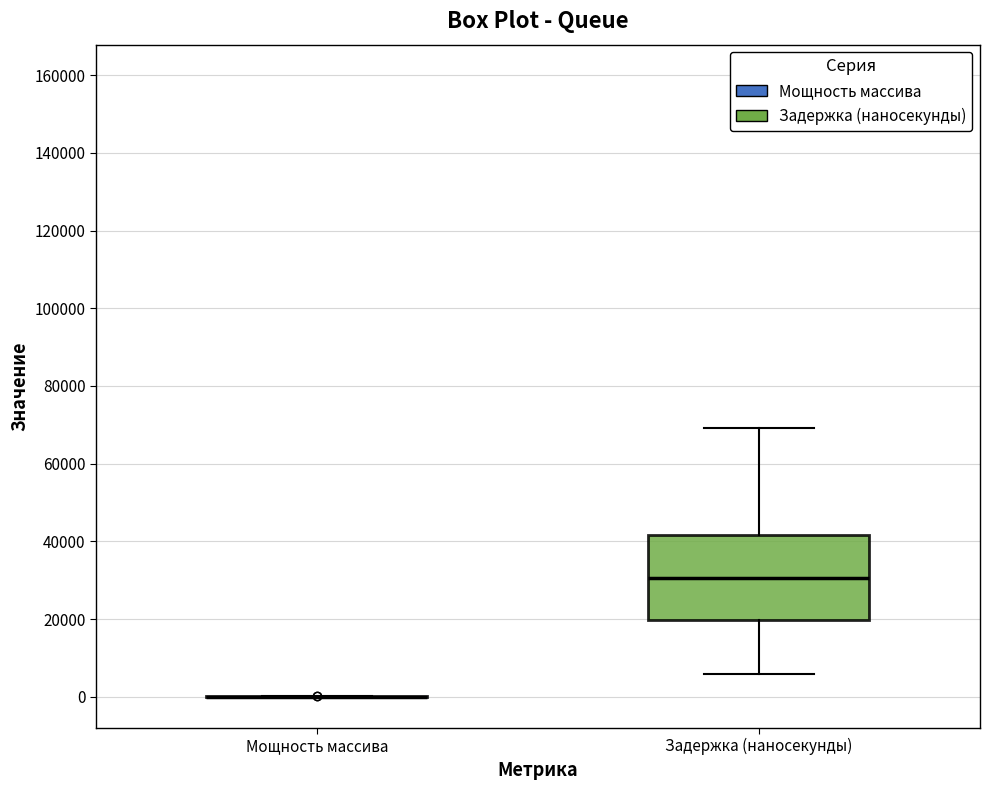

Reading left to right, read every box against the y-axis: the position of its median line, the range the box covers, and the ends of its whiskers. The values are not printed on the chart, so give them approximately, as read against the axis.

Мощность массива: box collapsed to a line at 0, whiskers 0 to 0
Задержка (наносекунды): median 30000, box 20000 to 42000, whiskers 6000 to 70000